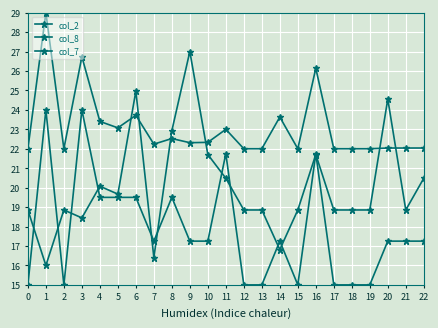

Is this an area chart (filled region under the line)?

No